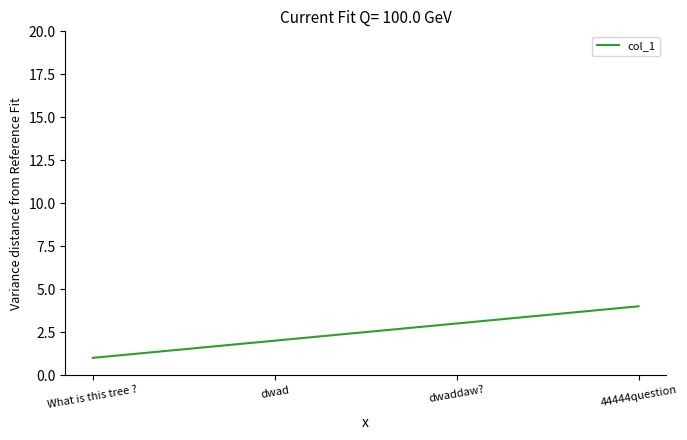

What is the greatest value displayed?

4